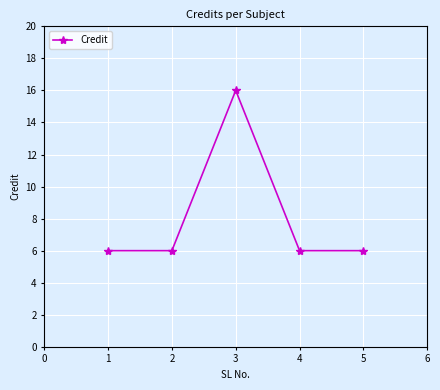

The value at 4 is 6. True or false?

True